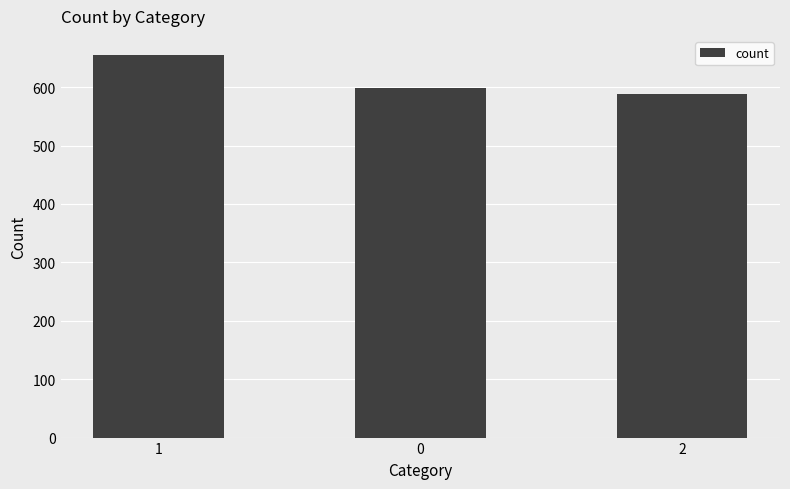

What is the sum of all values?

1842